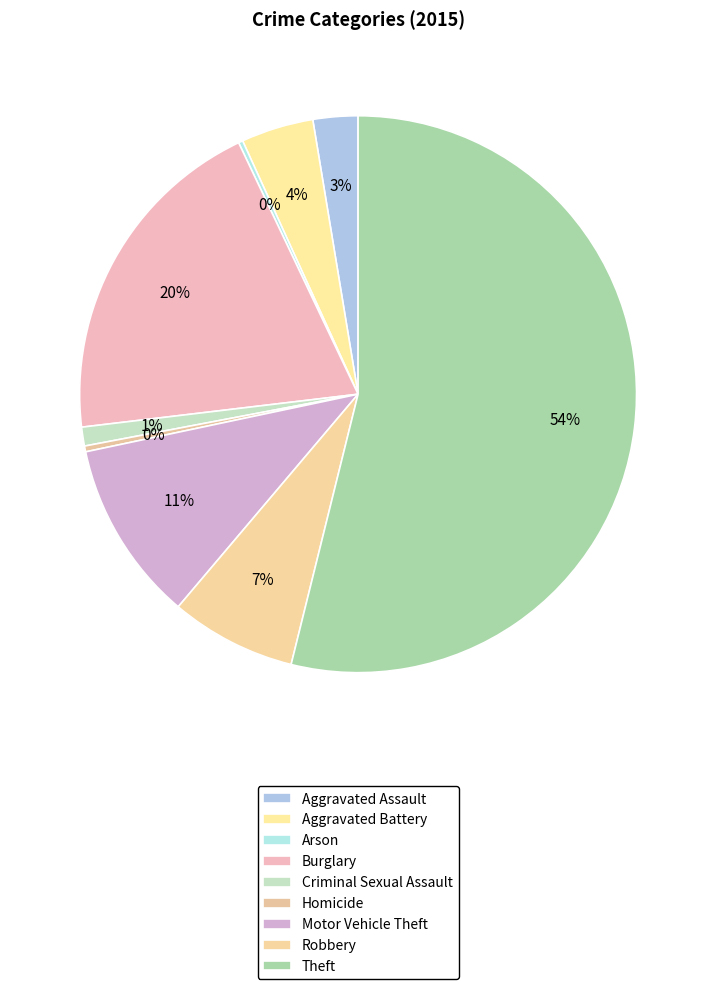

What is the majority slice?

Theft